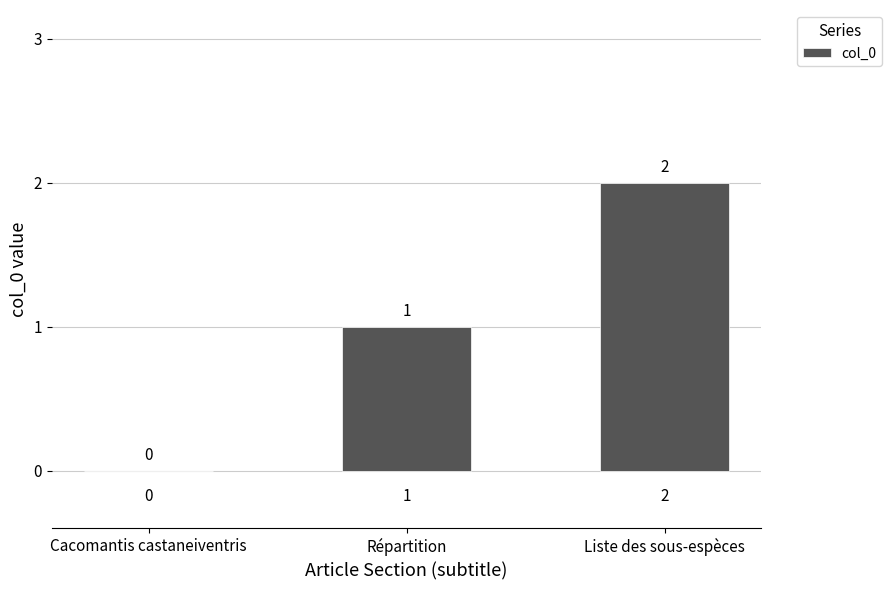

Reading left to right, extract all data points from this chart.

0	1	2